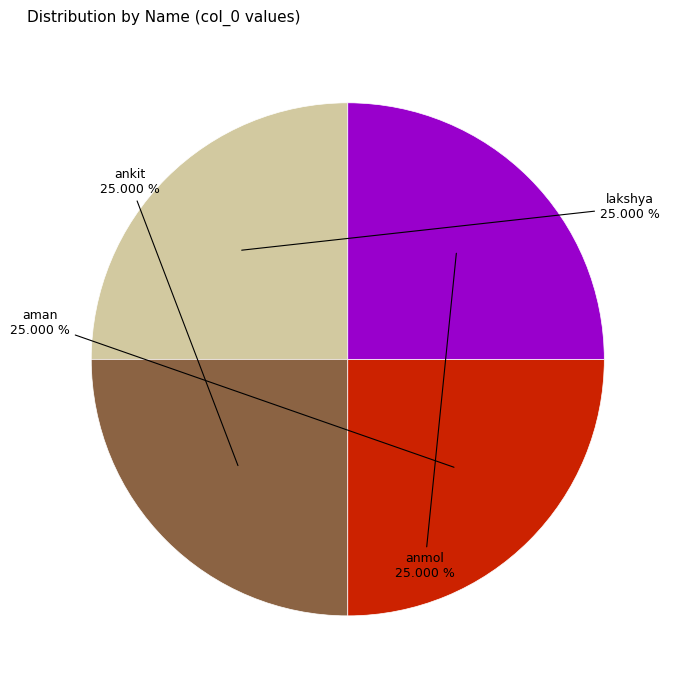

Does any single category account for the majority?

No